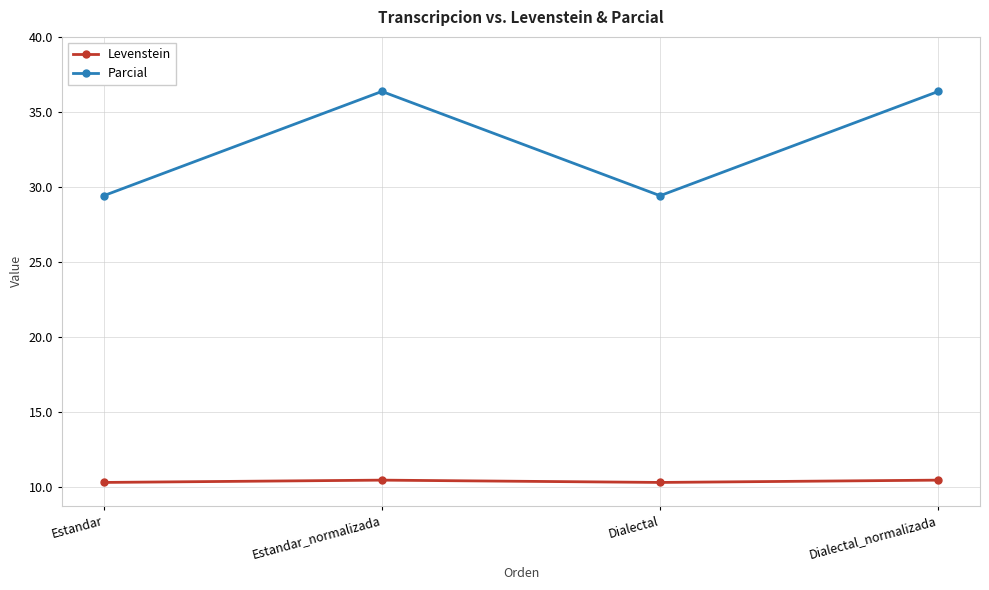

What value does the Levenstein series have at Dialectal?

10.3